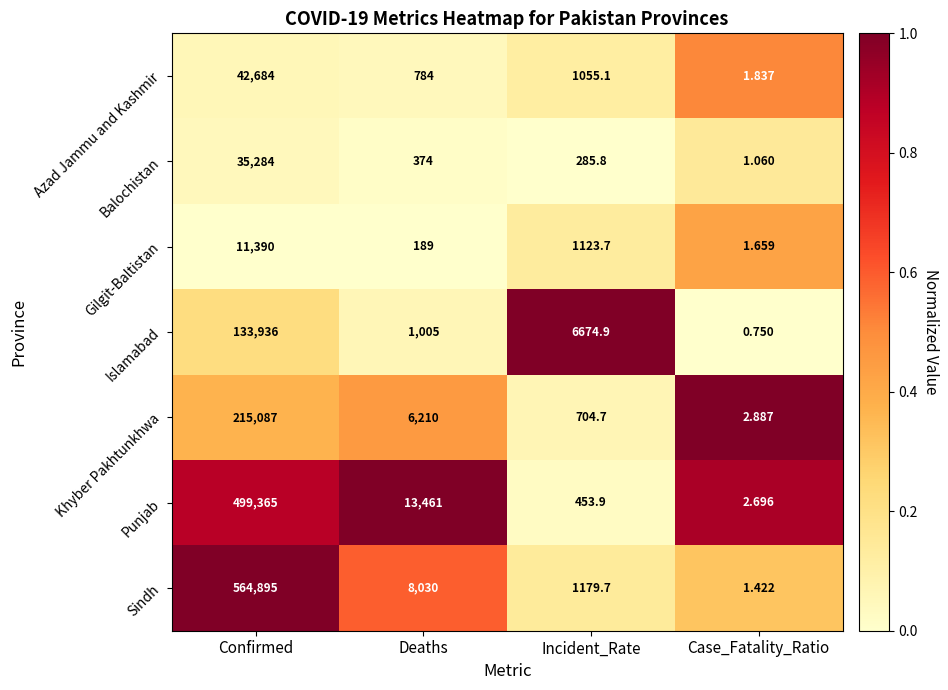

At how many categories does at least one series exceed 0?

4